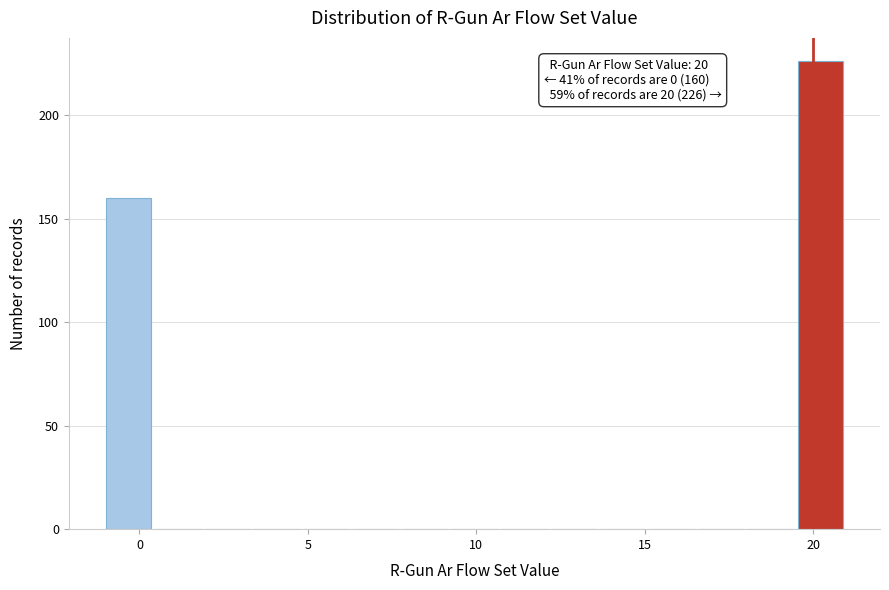

Read against the x-axis, roughly where is the centre of the tallest bar?

20.0